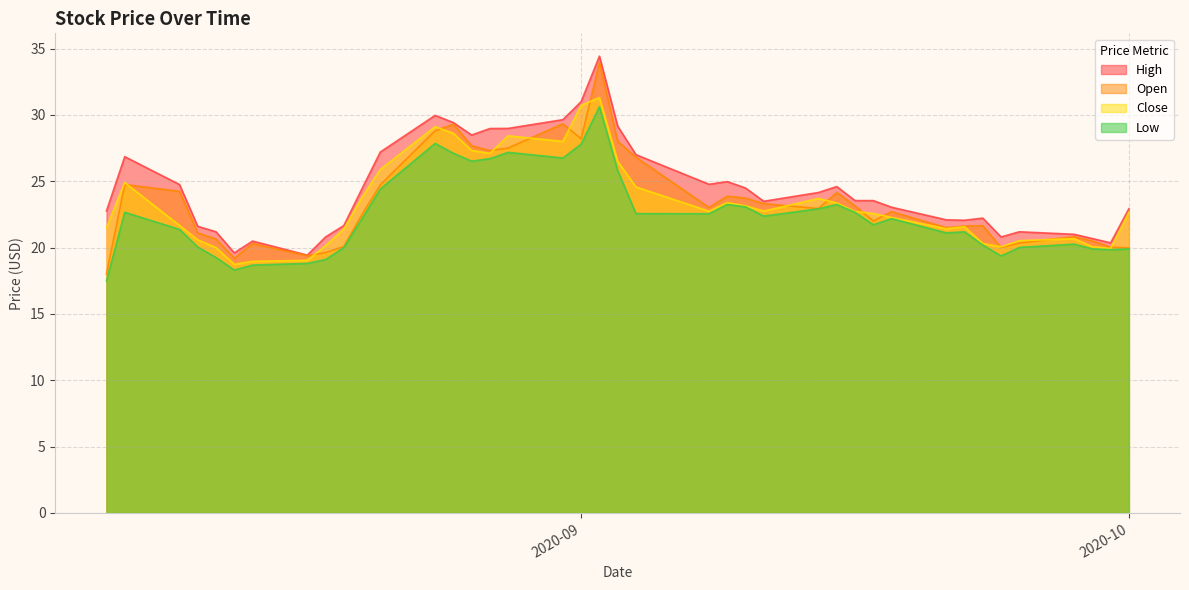

What is the spread (max minus min) of values at 2020-10?

3.0